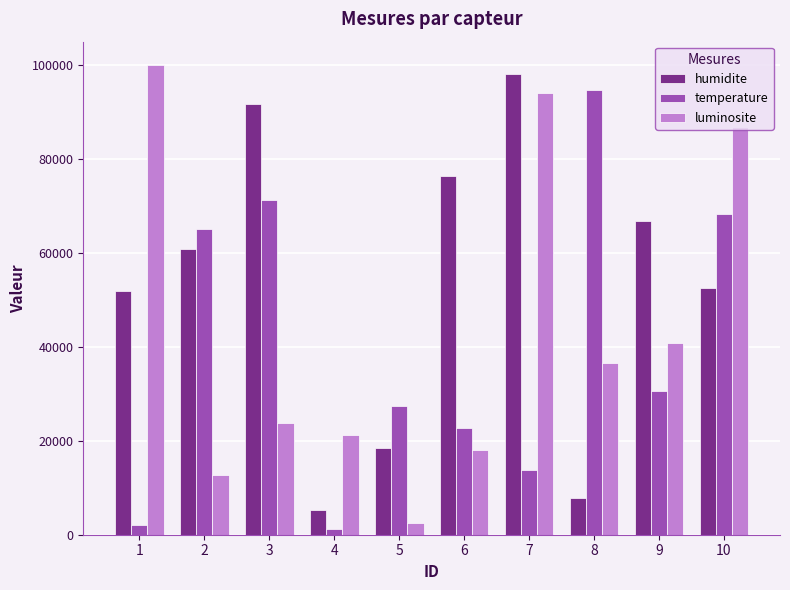

What are all the series names shown in the legend?

humidite, temperature, luminosite